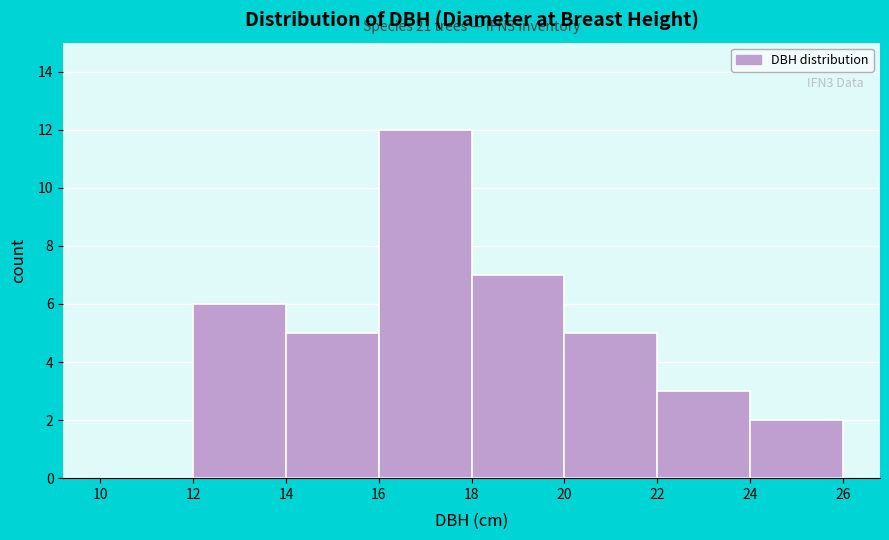

Which range on the x-axis has the tallest bar?

16 to 18